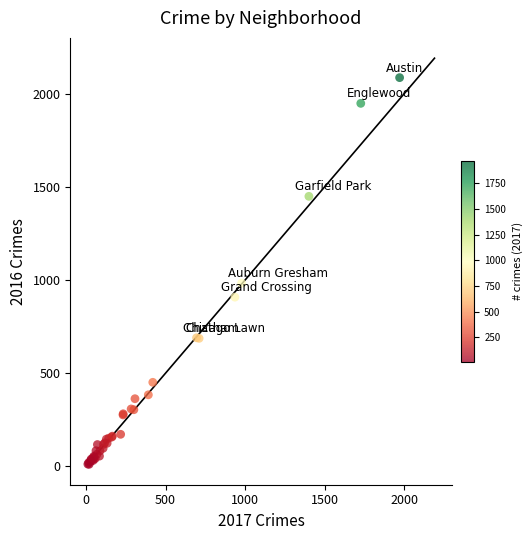

What Y value in the scatter plot is closest to 1048?

983